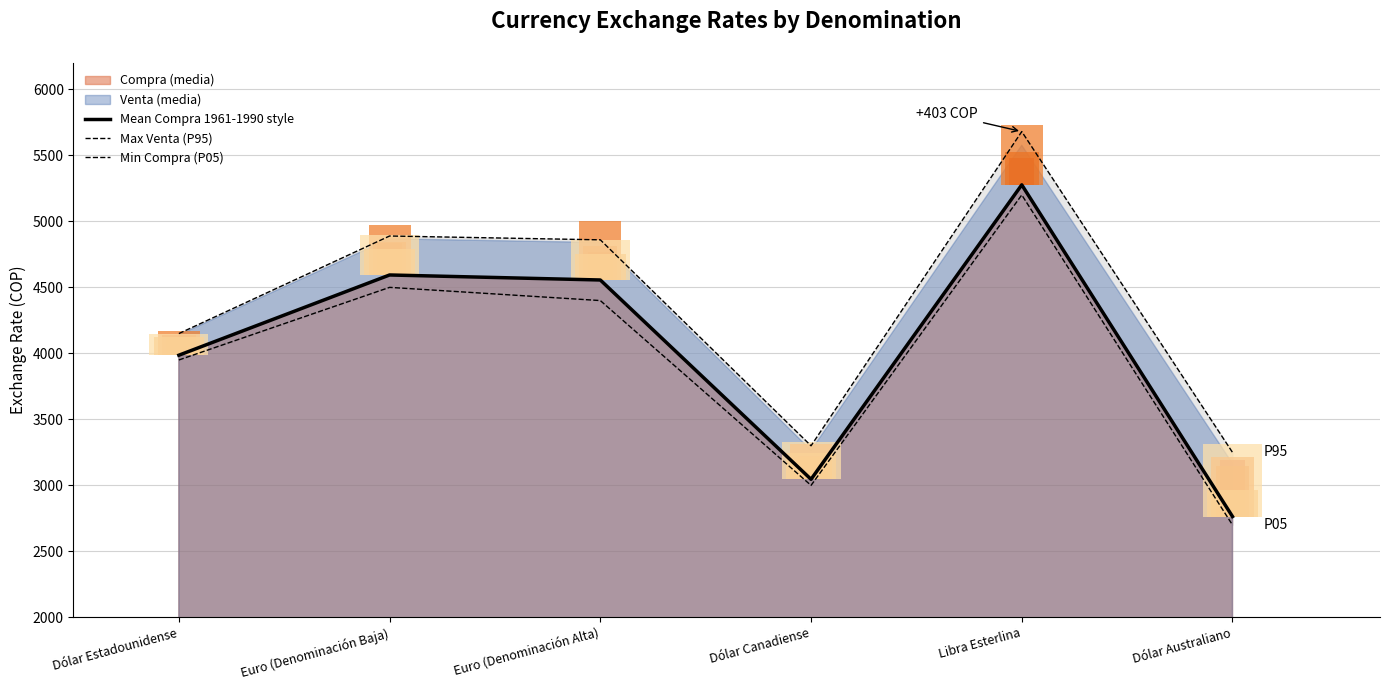

At which category is the sum across all series the highest?

Libra Esterlina